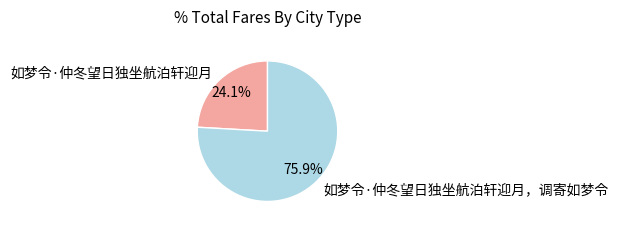

Rank the categories by value from lowest to highest.

如梦令·仲冬望日独坐航泊轩迎月, 如梦令·仲冬望日独坐航泊轩迎月，调寄如梦令